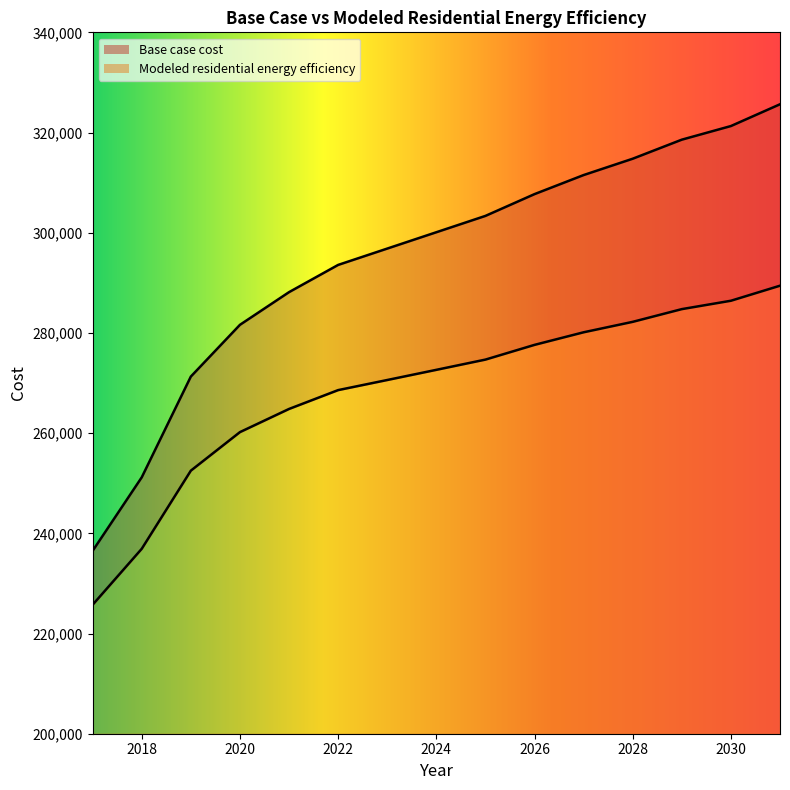

At which category does the chart reach its peak across all series?

2031